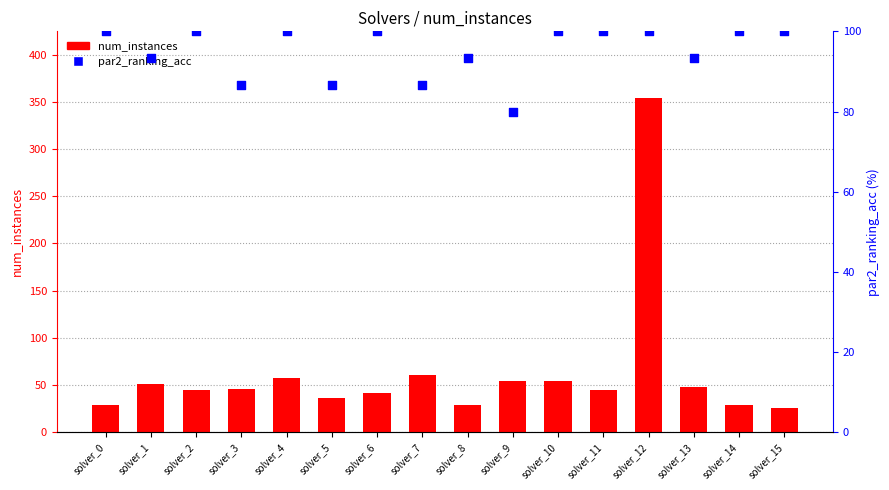

Which series contains the highest Y value?

num_instances